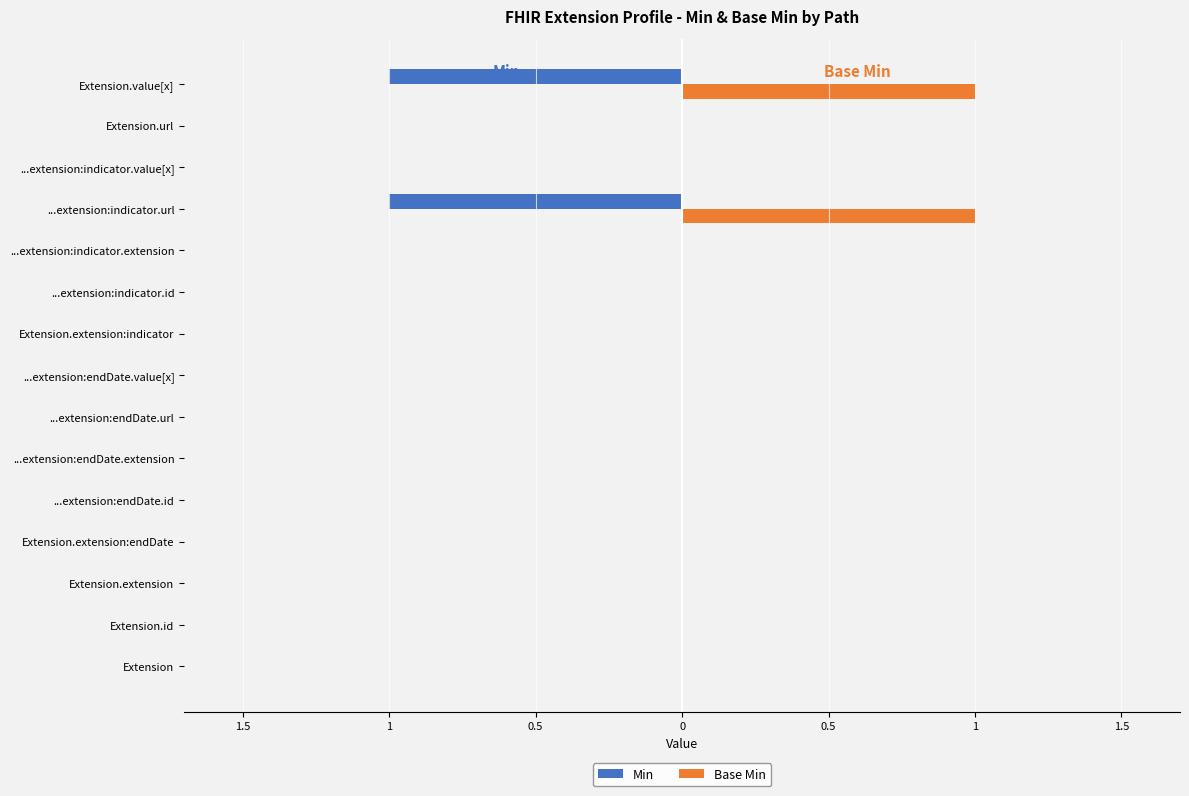

What are all the series names shown in the legend?

Min, Base Min